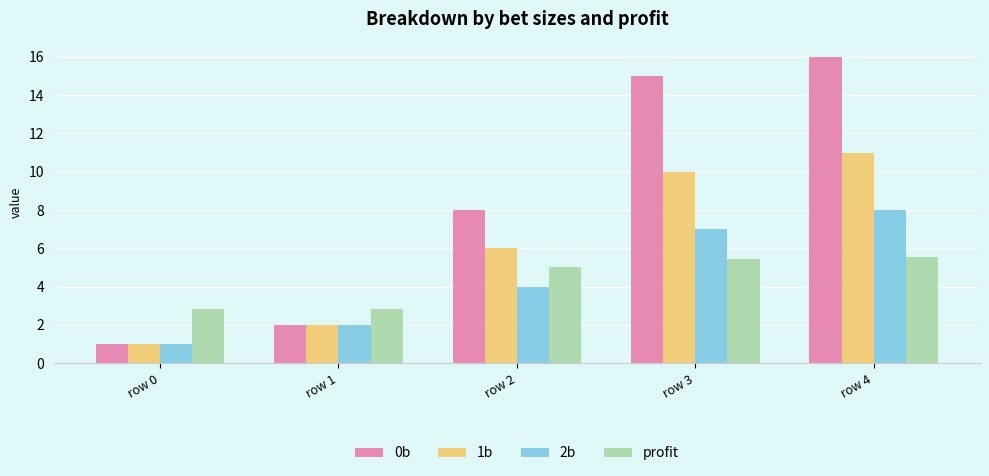

What is the difference between the maximum and minimum values in the 0b series?

15.0